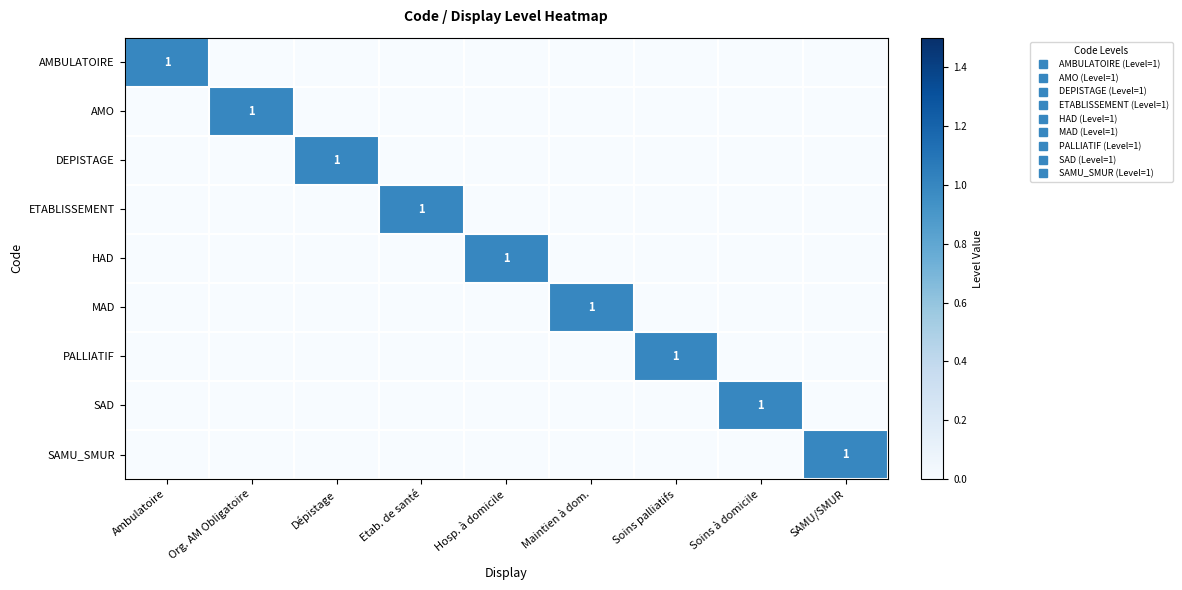

Rank the categories by SAMU_SMUR value from lowest to highest.

Ambulatoire, Org. AM Obligatoire, Dépistage, Etab. de santé, Hosp. à domicile, Maintien à dom., Soins palliatifs, Soins à domicile, SAMU/SMUR